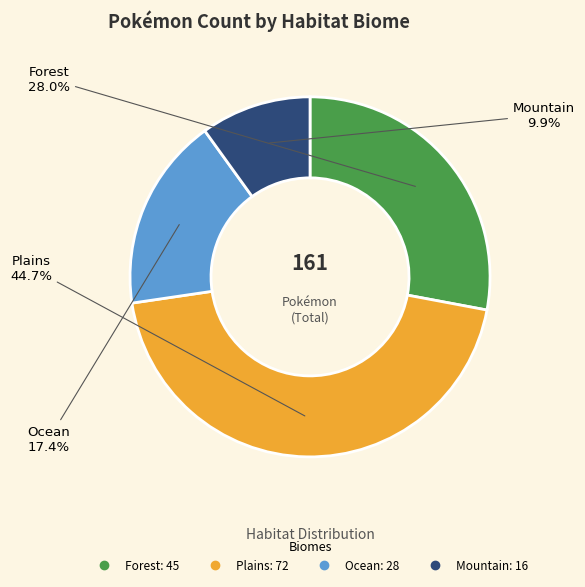

What percentage is the Plains slice, to the nearest percent?

45%